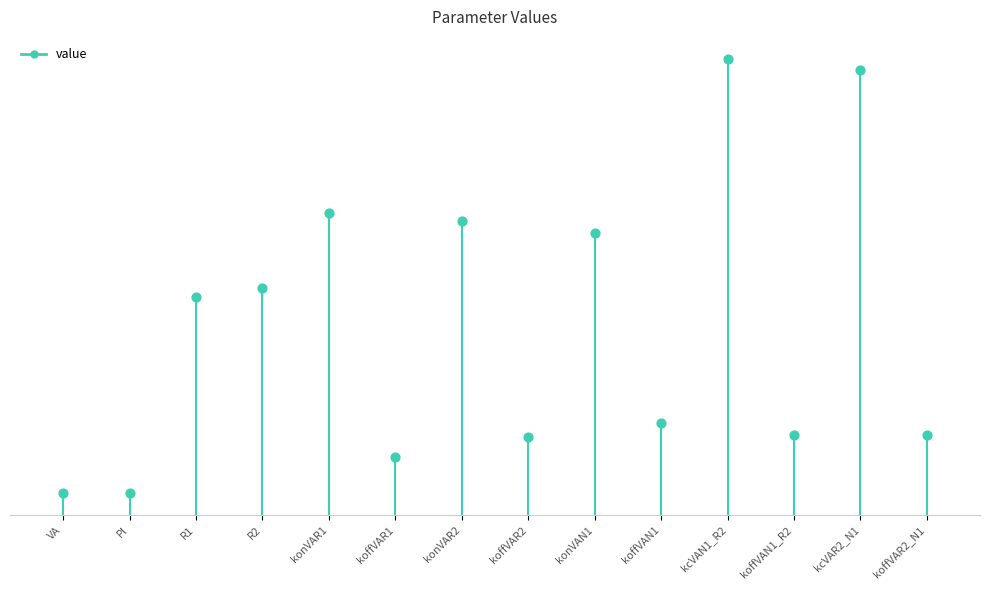

Which has a higher value, VA or VA?

VA